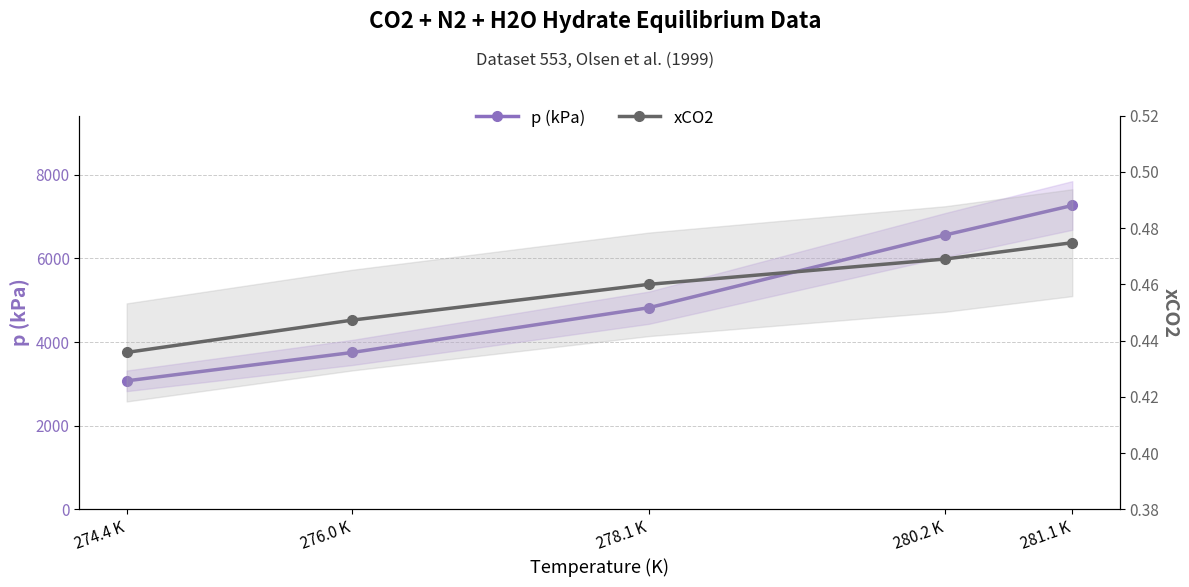

List the series in order of their peak value, highest first.

p (kPa), xCO2